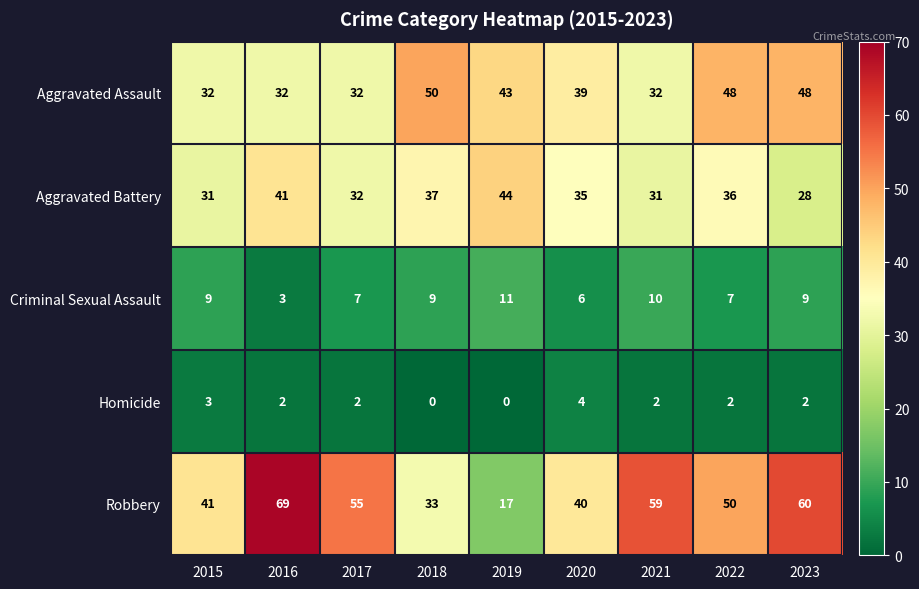

What is the spread (max minus min) of values at 2015?

38